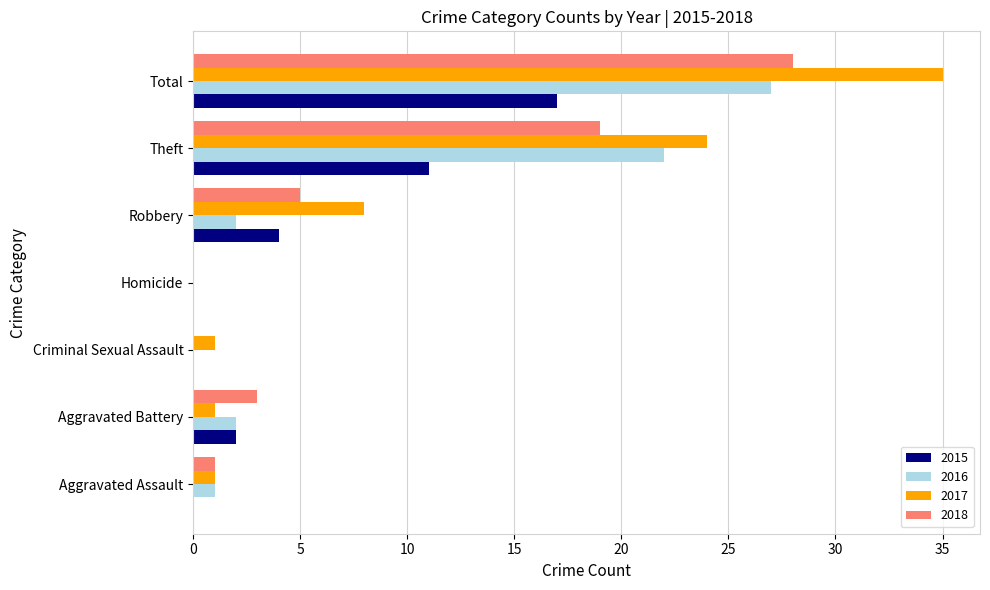

At which label is 2018 closest to 14?

Theft